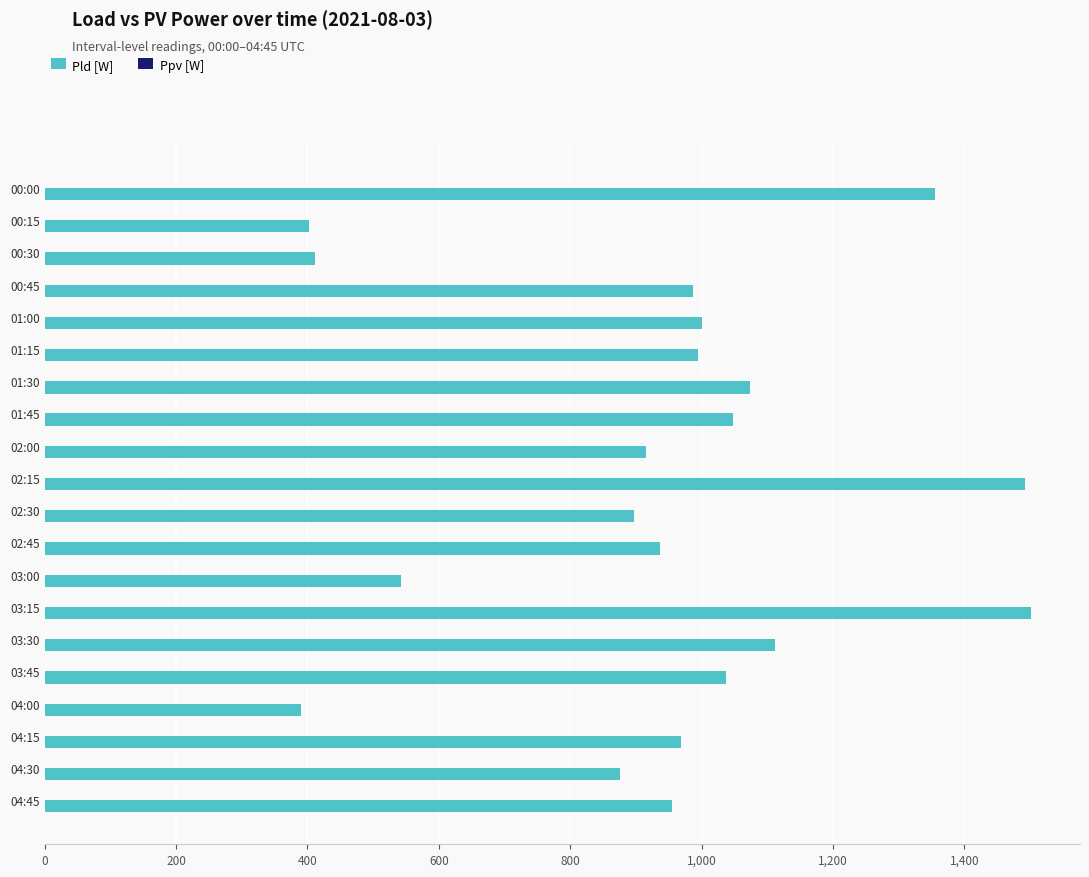

Which has a higher value, 04:00 or 04:30?

04:30